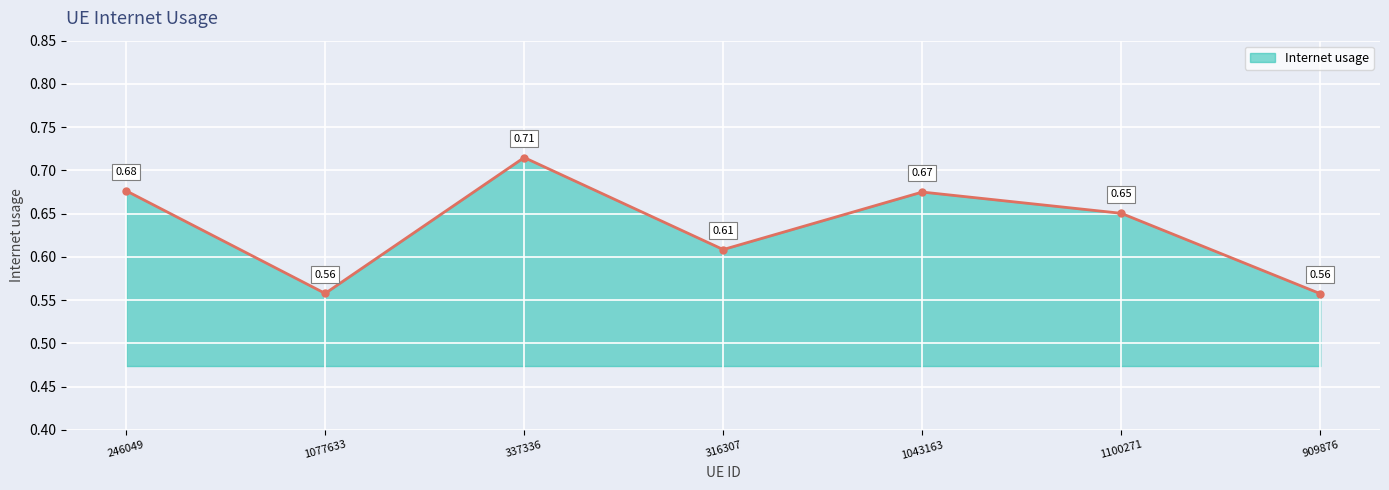

What is the sum of the values at 337336 and 1043163?

1.4